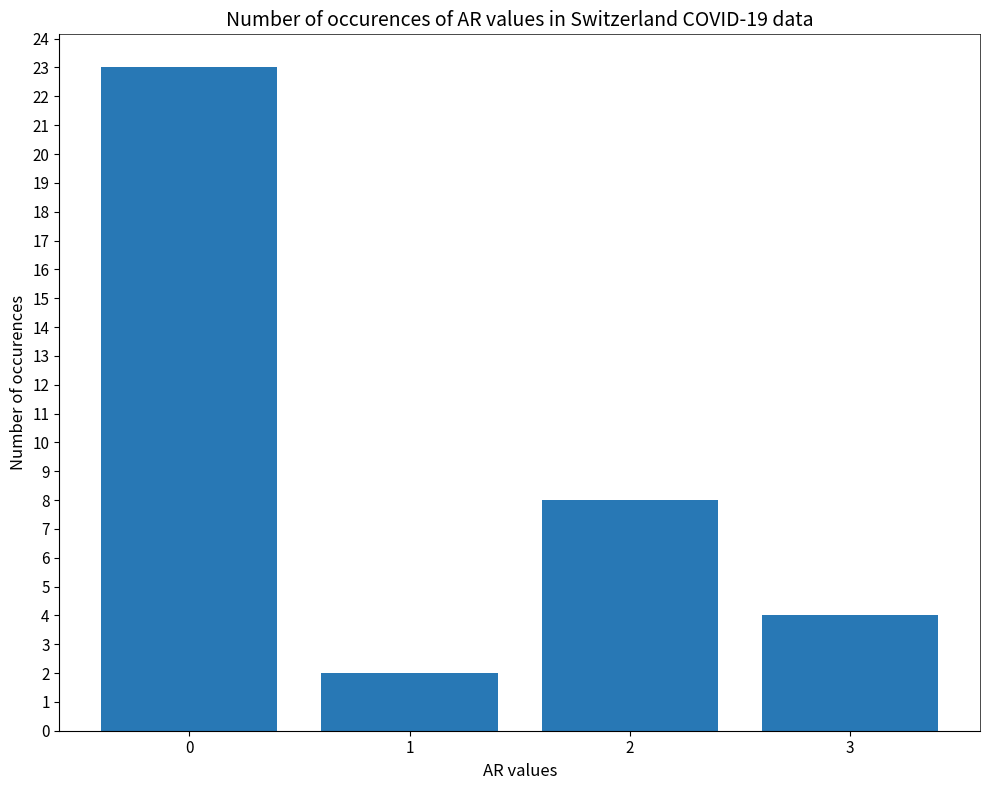

Count the number of data series in this chart.

1